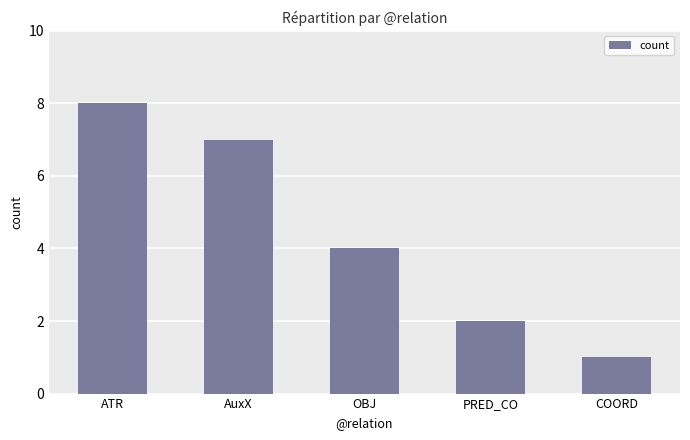

What is the maximum value shown in the chart?

8